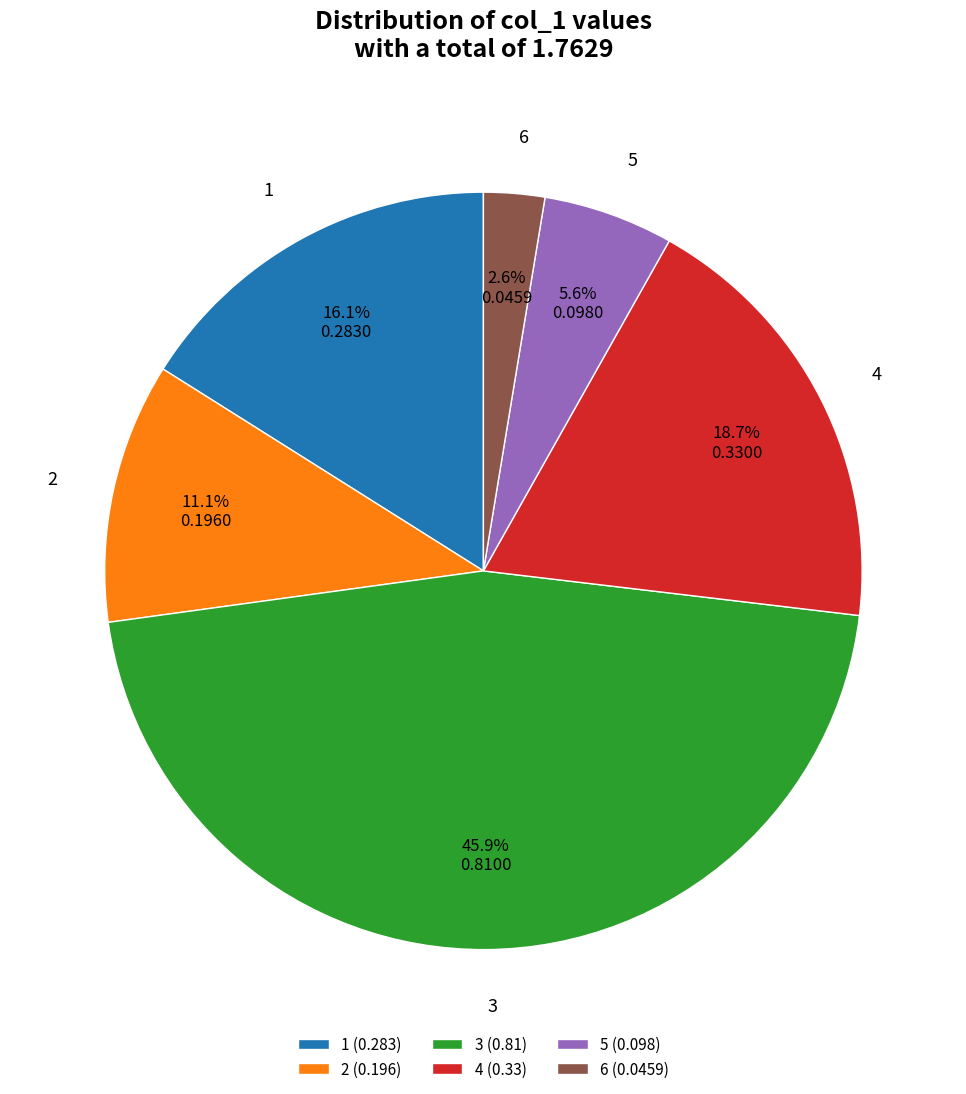

Does 1 account for over 50% of the chart?

No